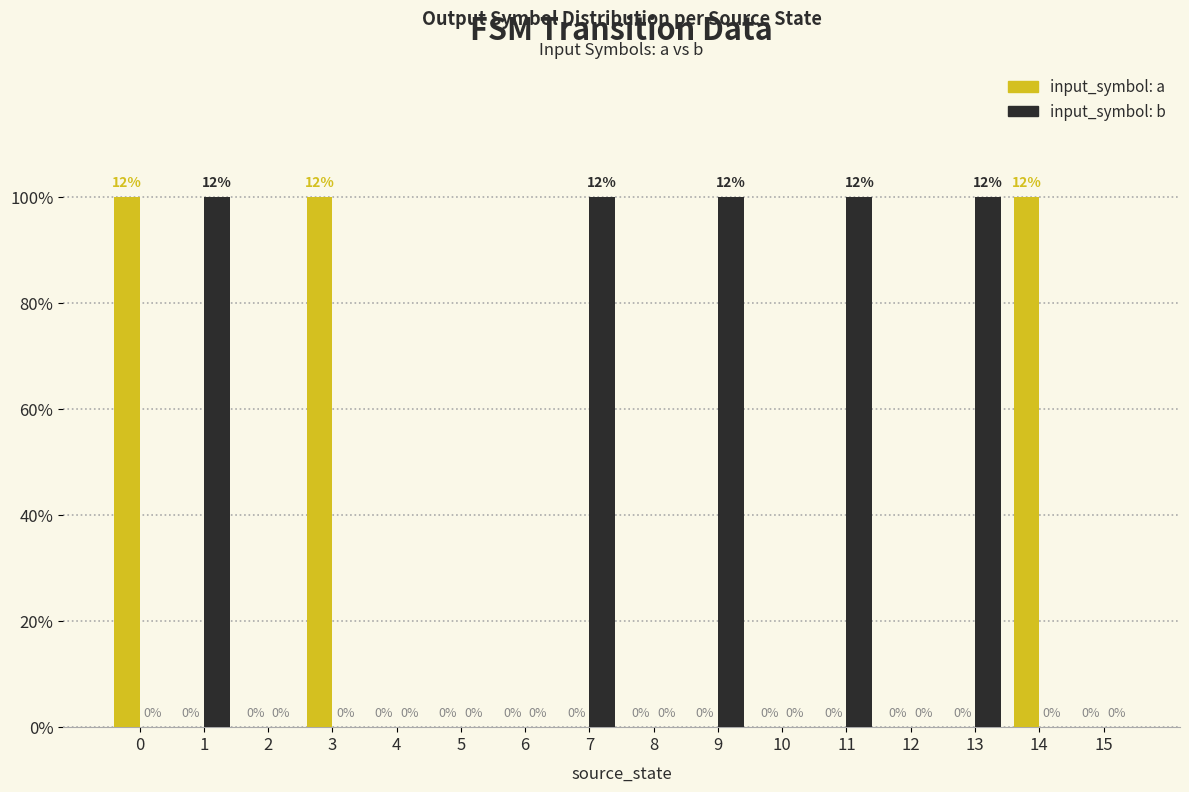

Does the chart contain stacked bars?

No